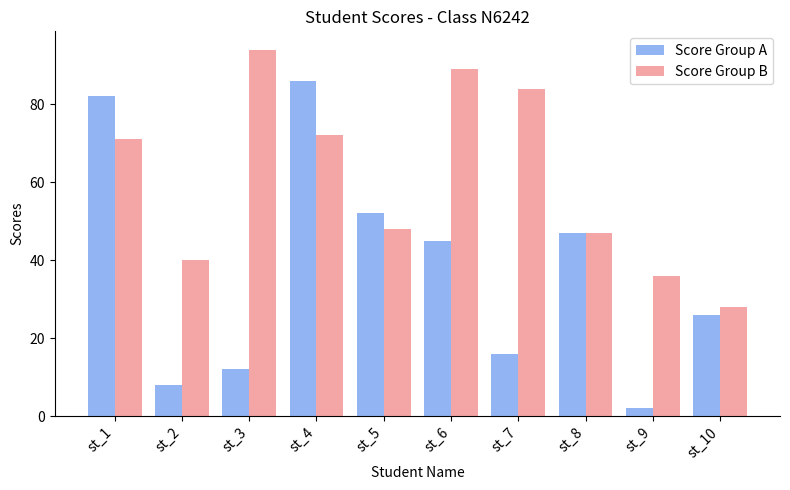

Reading left to right, transcribe all the data shown in this chart.

Score Group A: 82	8	12	86	52	45	16	47	2	26
Score Group B: 71	40	94	72	48	89	84	47	36	28